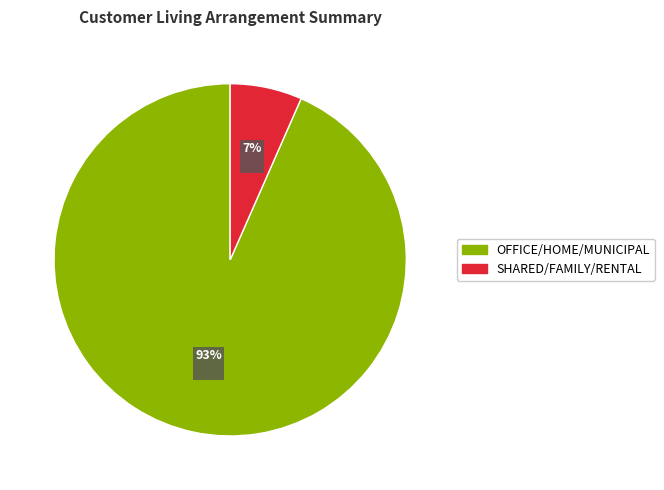

To the nearest percent, what is the combined percentage of SHARED/FAMILY/RENTAL and OFFICE/HOME/MUNICIPAL?

100%